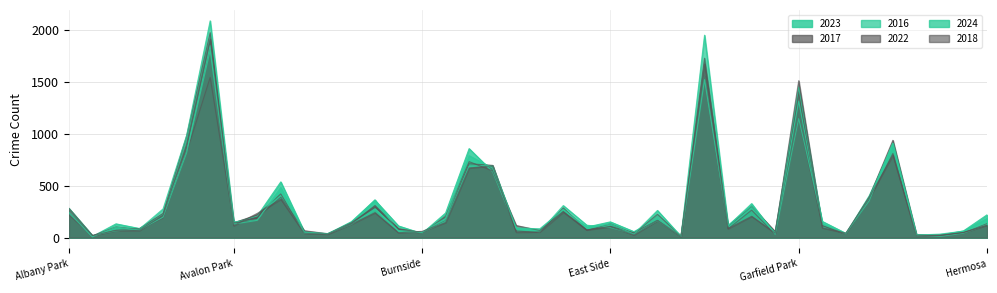

The 2017 series shows 108 at East Side. True or false?

True